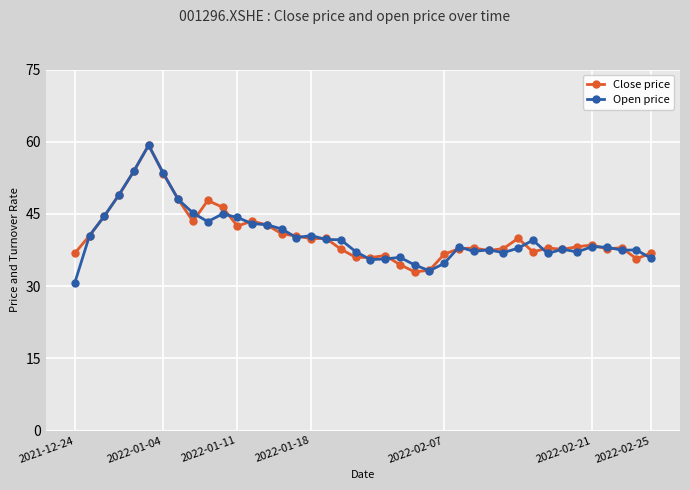

What is the highest value of the Open price series?

59.3